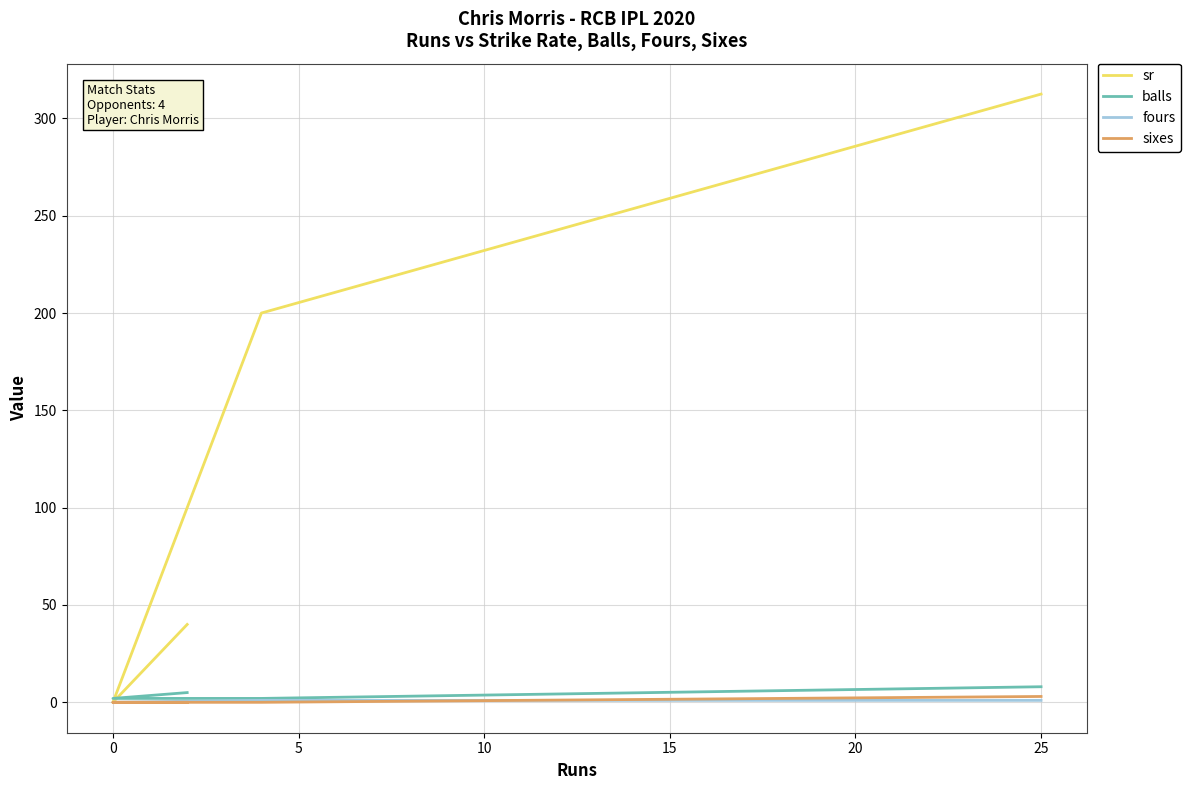

In sr, how many points are lower than both neighbors (excluding endpoints)?

1